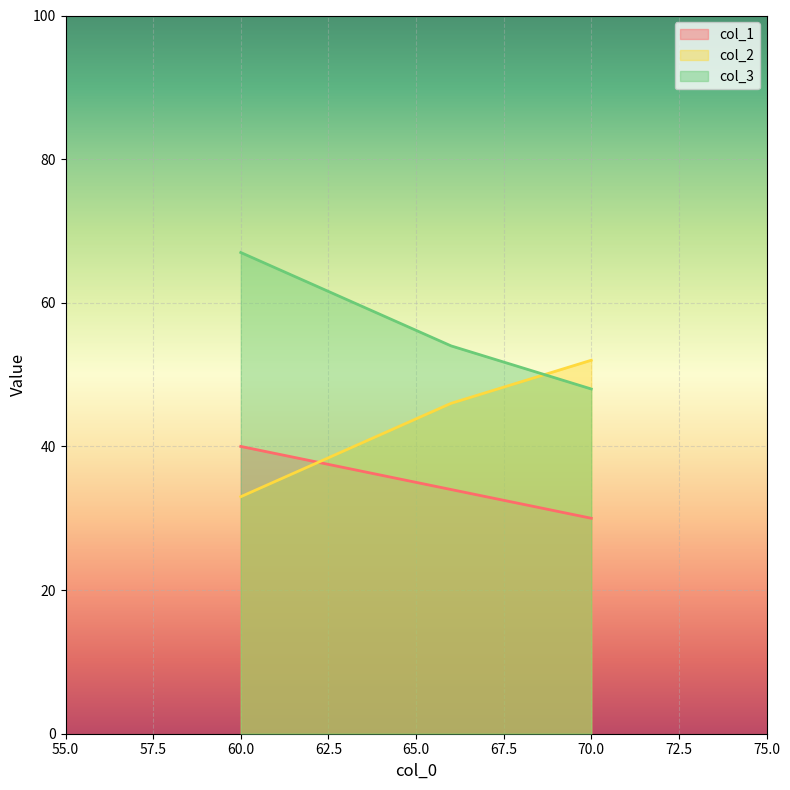

List the series in order of their peak value, highest first.

col_3, col_2, col_1